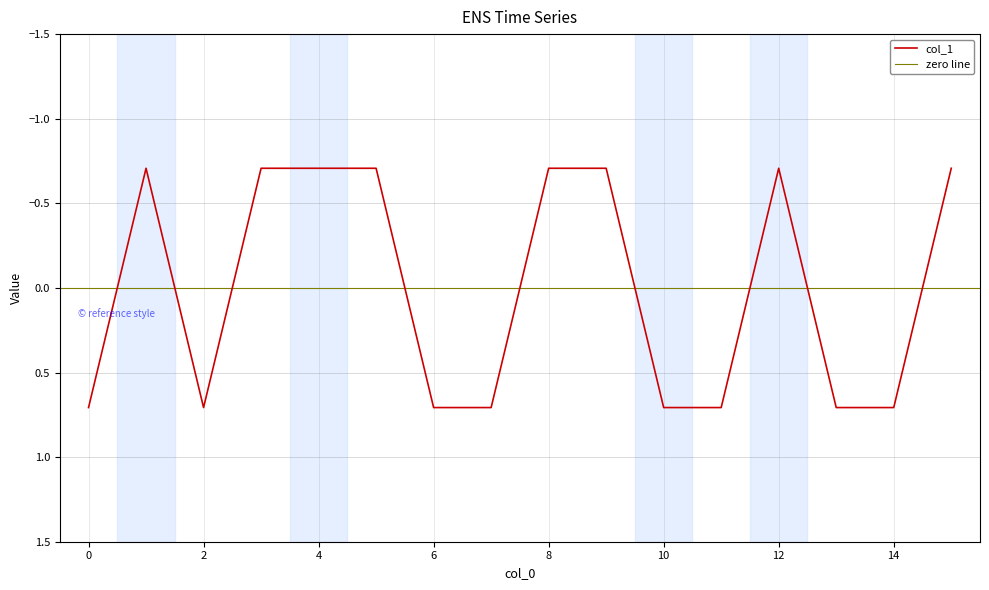

How many lines are shown in the chart?

1